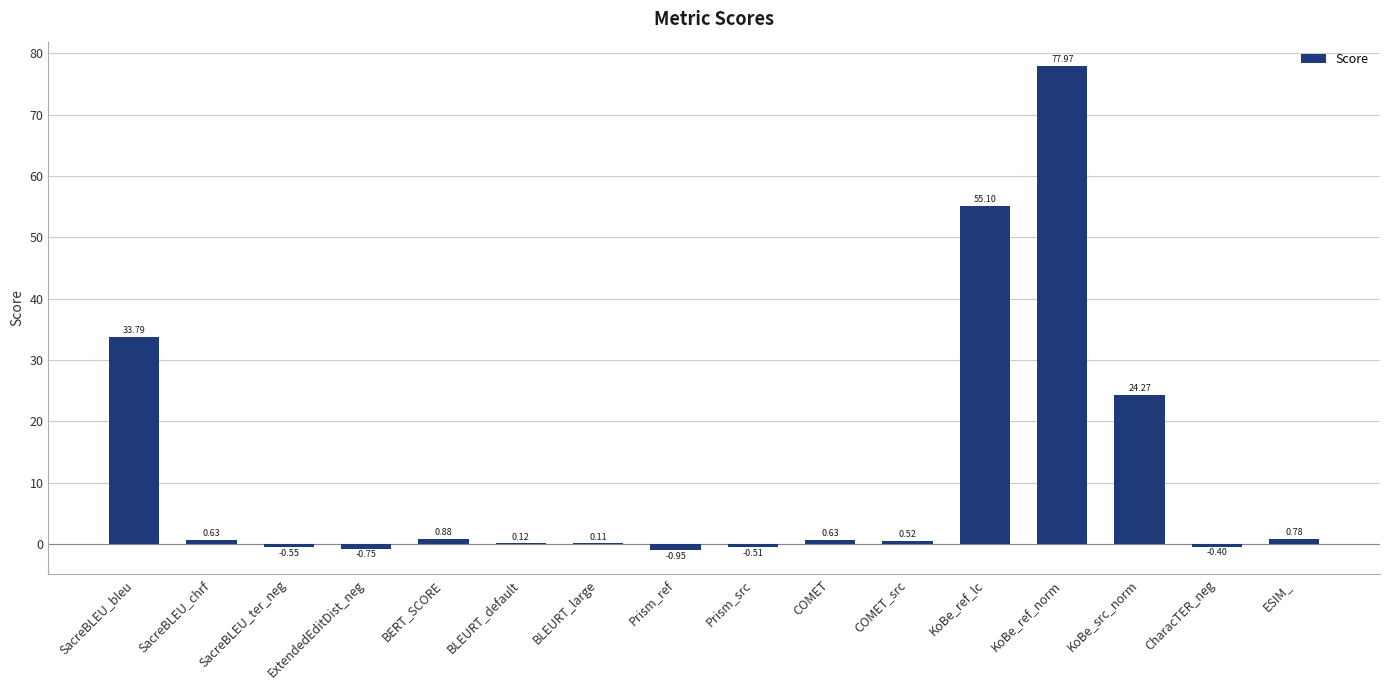

Which label corresponds to the largest value in the chart?

KoBe_ref_norm